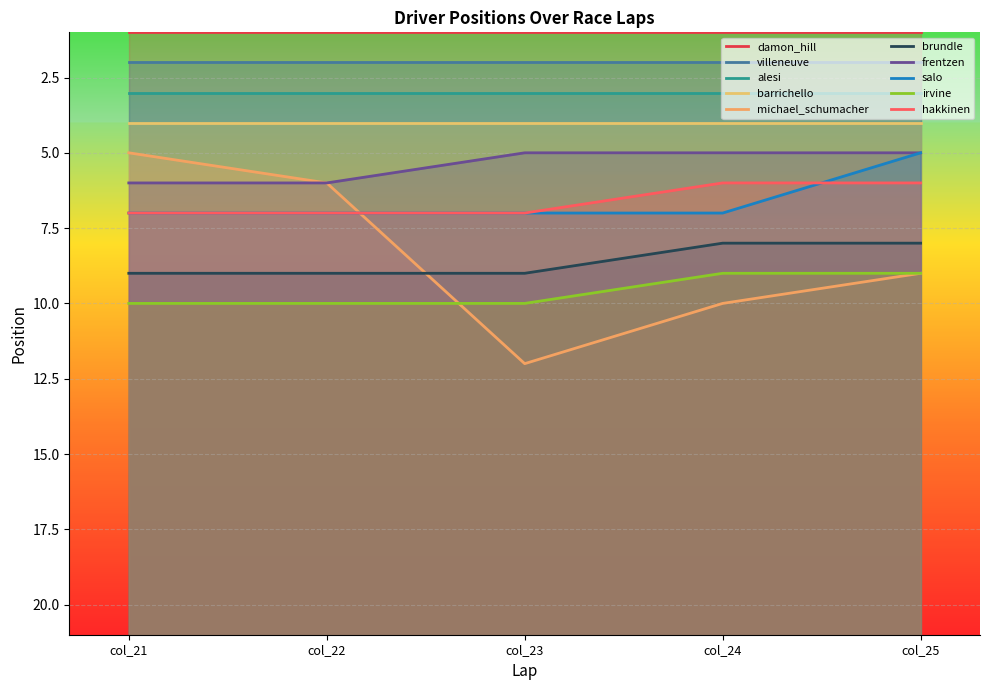

What are all the series names shown in the legend?

michael_schumacher, brundle, frentzen, salo, irvine, hakkinen